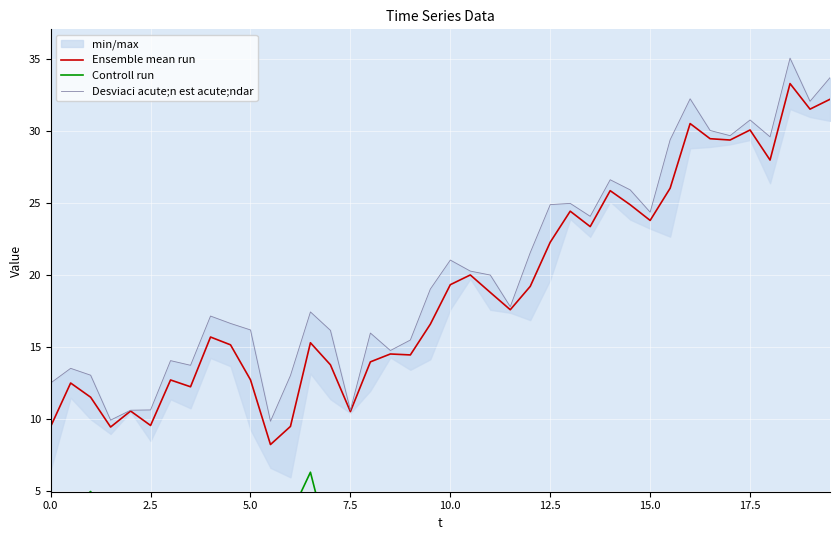

Is it true that Ensemble mean run equals 10.5 at 7.5?

True